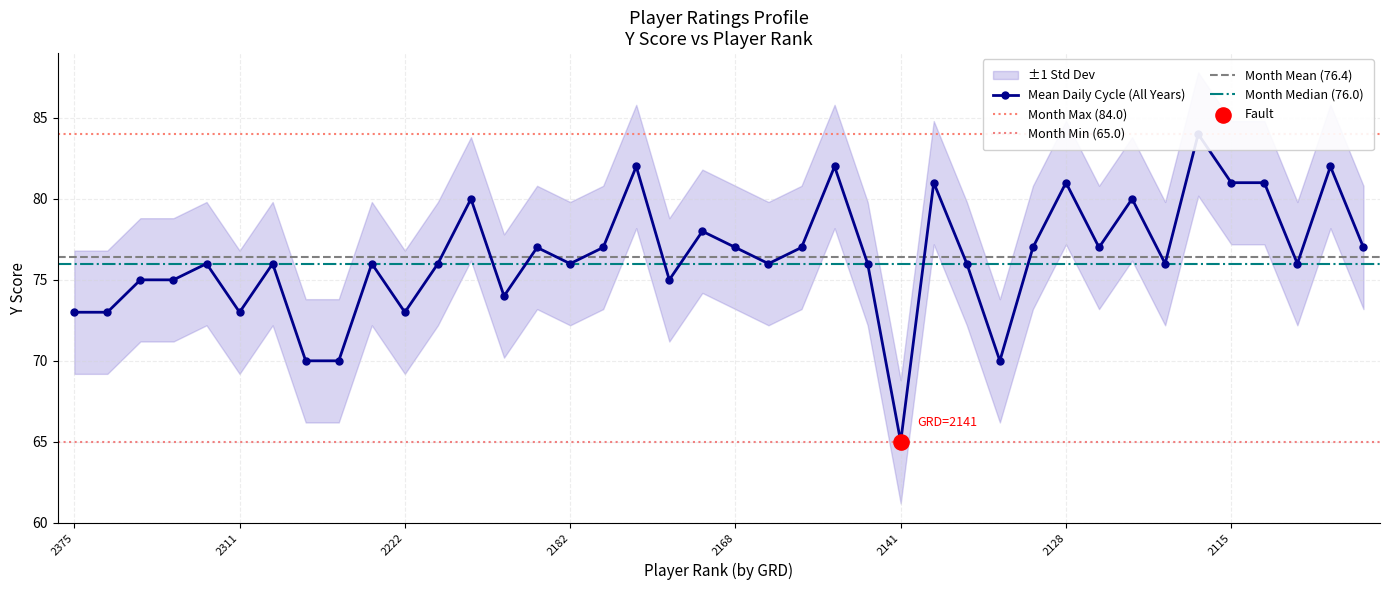

What is the change in value from 2176 to 2128?

-1